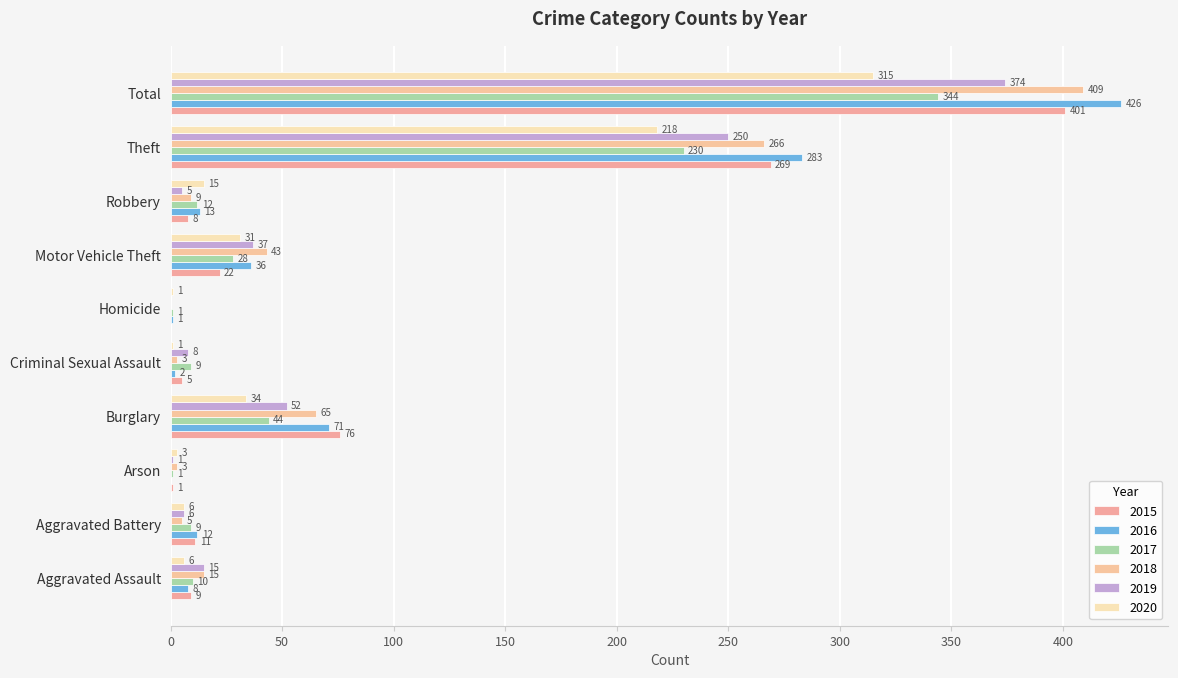

How many values in 2018 are above zero?

9